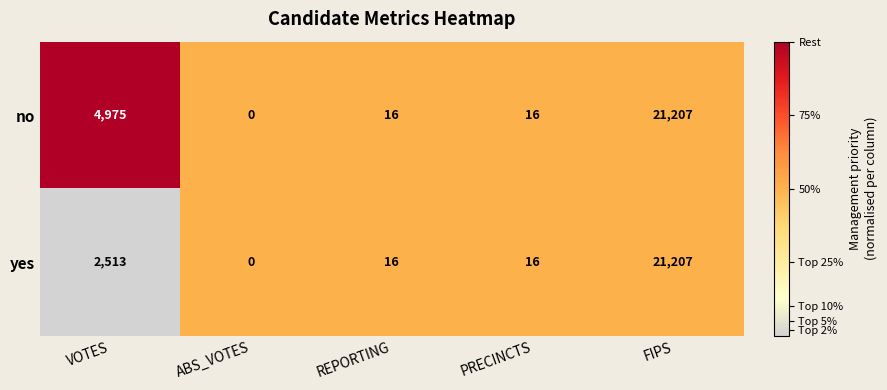

Reading right to left, transcribe all the data shown in this chart.

no: 21207	16	16	0	4975
yes: 21207	16	16	0	2513